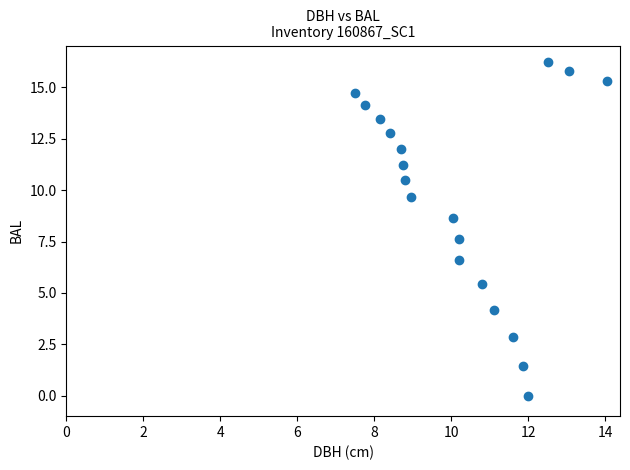

What Y value in the scatter plot is closest to 8?

7.6